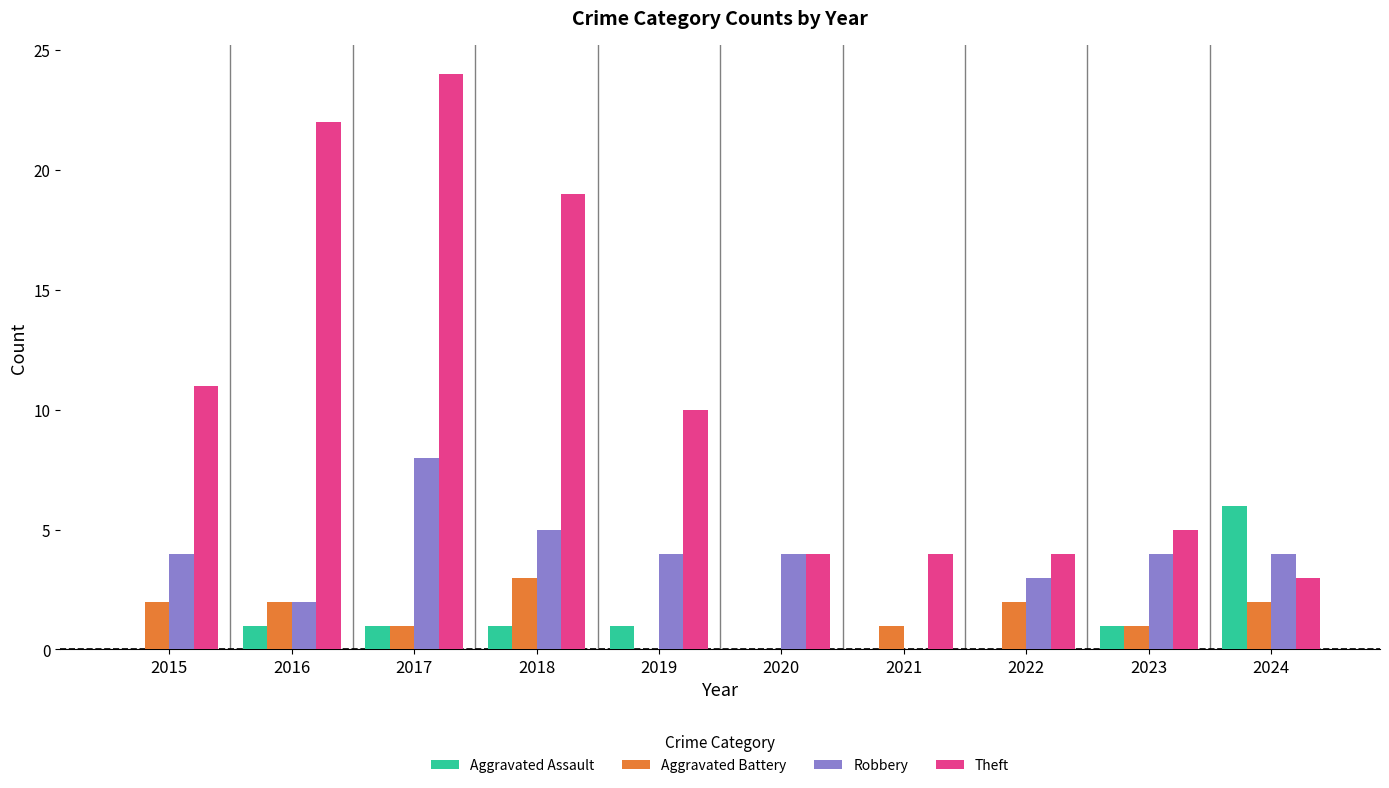

Which series has the largest total across all categories?

Theft